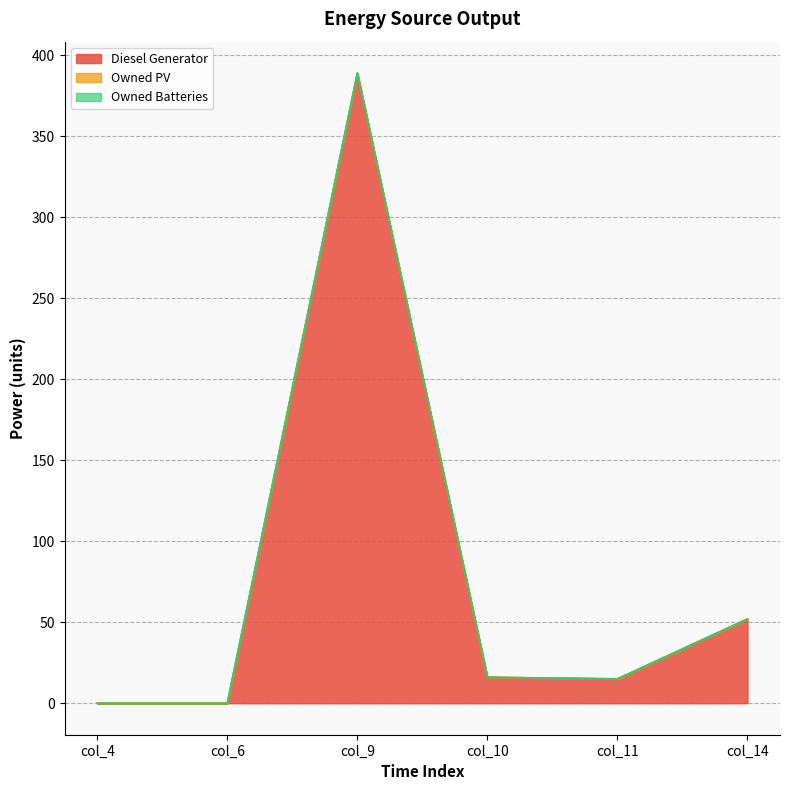

What is the average value of the Diesel Generator series?

79